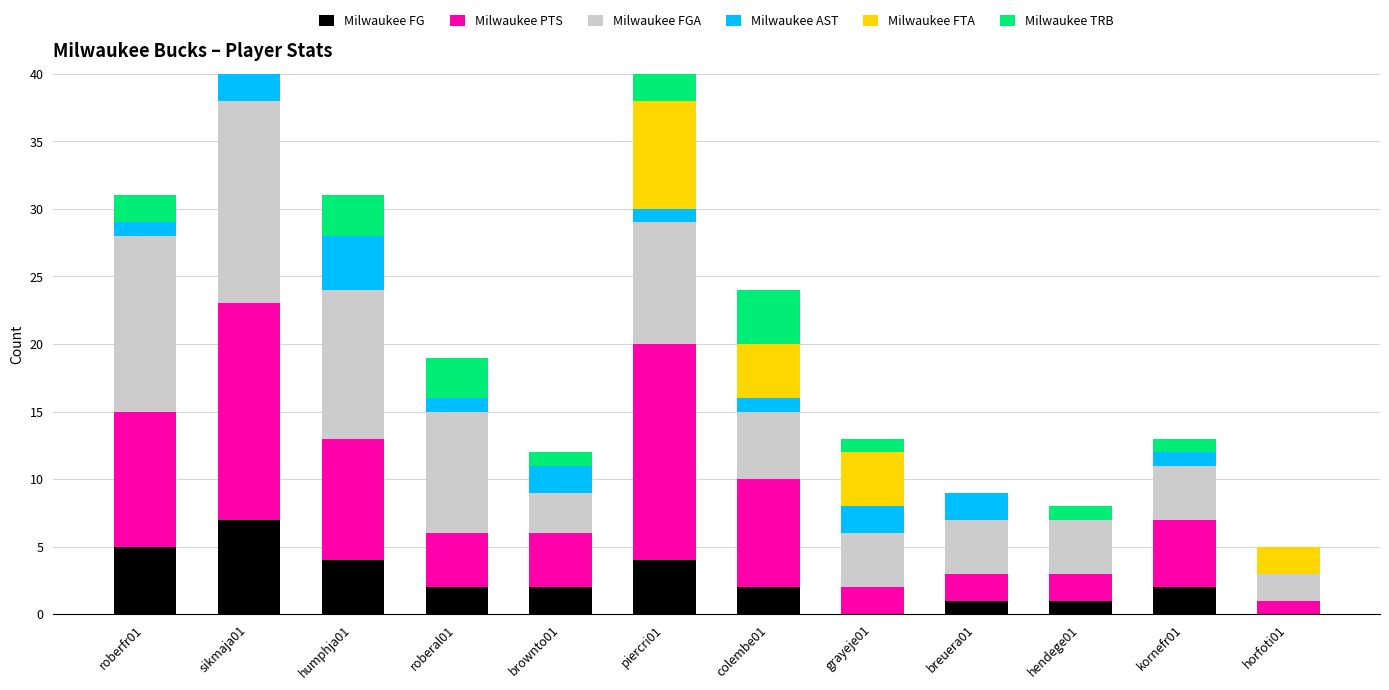

Reading left to right, list all the values displayed in this chart.

Milwaukee FG: roberfr01=5	sikmaja01=7	humphja01=4	roberal01=2	brownto01=2	piercri01=4	colembe01=2	grayeje01=0	breuera01=1	hendege01=1	kornefr01=2	horfoti01=0
Milwaukee PTS: roberfr01=10	sikmaja01=16	humphja01=9	roberal01=4	brownto01=4	piercri01=16	colembe01=8	grayeje01=2	breuera01=2	hendege01=2	kornefr01=5	horfoti01=1
Milwaukee FGA: roberfr01=13	sikmaja01=15	humphja01=11	roberal01=9	brownto01=3	piercri01=9	colembe01=5	grayeje01=4	breuera01=4	hendege01=4	kornefr01=4	horfoti01=2
Milwaukee AST: roberfr01=1	sikmaja01=4	humphja01=4	roberal01=1	brownto01=2	piercri01=1	colembe01=1	grayeje01=2	breuera01=2	hendege01=0	kornefr01=1	horfoti01=0
Milwaukee FTA: roberfr01=0	sikmaja01=1	humphja01=0	roberal01=0	brownto01=0	piercri01=8	colembe01=4	grayeje01=4	breuera01=0	hendege01=0	kornefr01=0	horfoti01=2
Milwaukee TRB: roberfr01=2	sikmaja01=6	humphja01=3	roberal01=3	brownto01=1	piercri01=3	colembe01=4	grayeje01=1	breuera01=0	hendege01=1	kornefr01=1	horfoti01=0